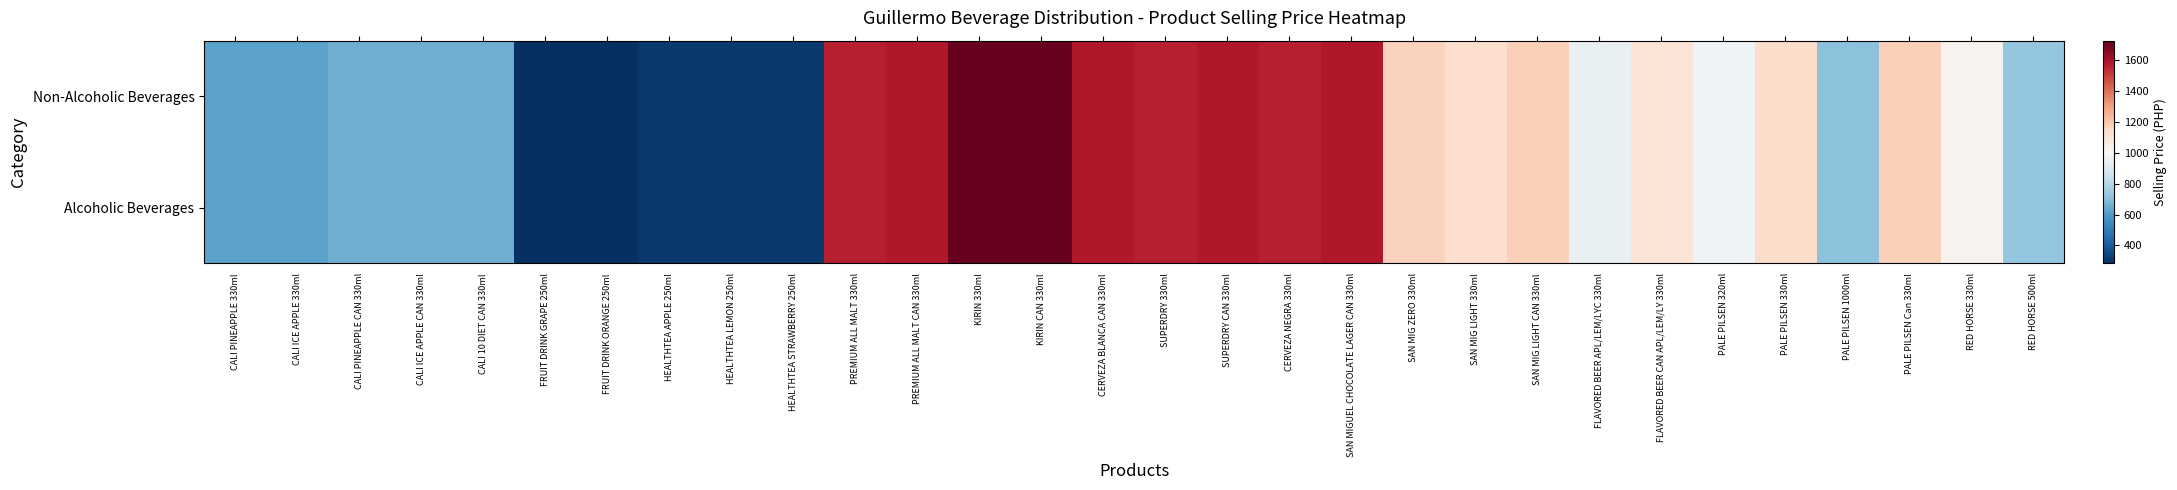

How many categories are shown in the chart?

30